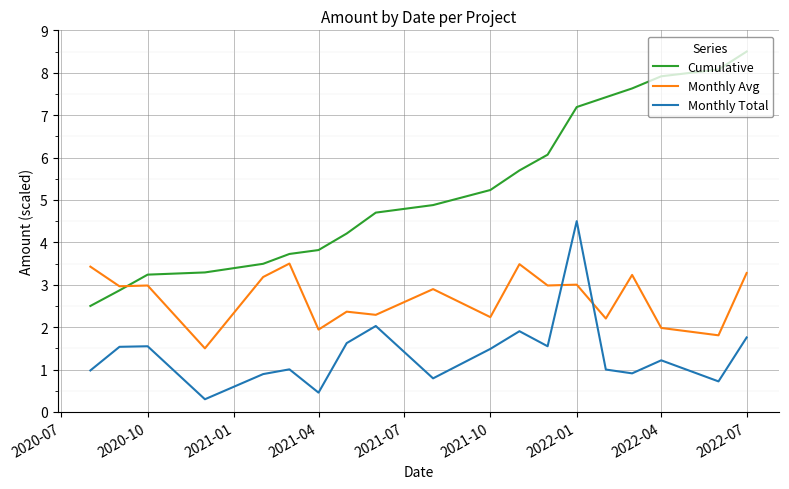

True or false: Monthly Total and Cumulative intersect in this chart.

False